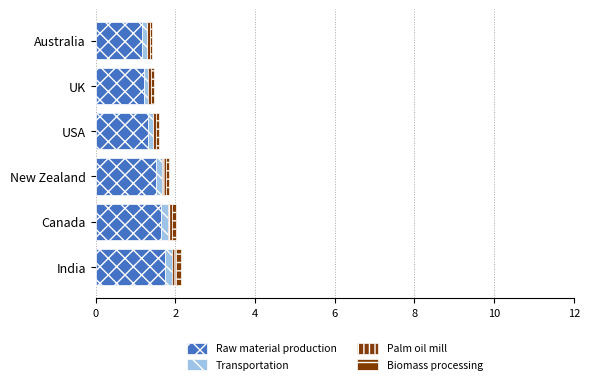

How many series are shown in this chart?

4